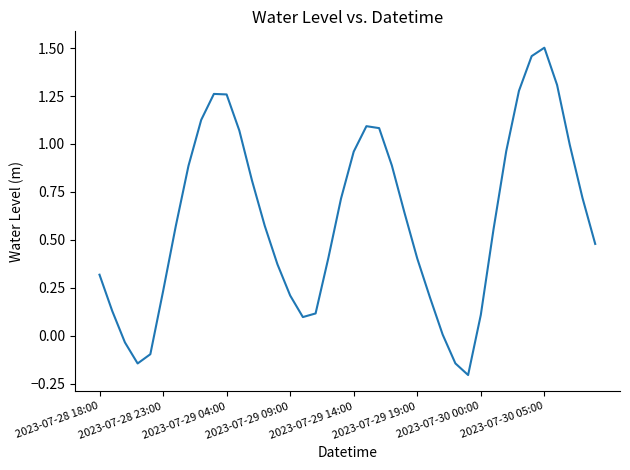

What is the difference between the maximum and minimum values?

1.7